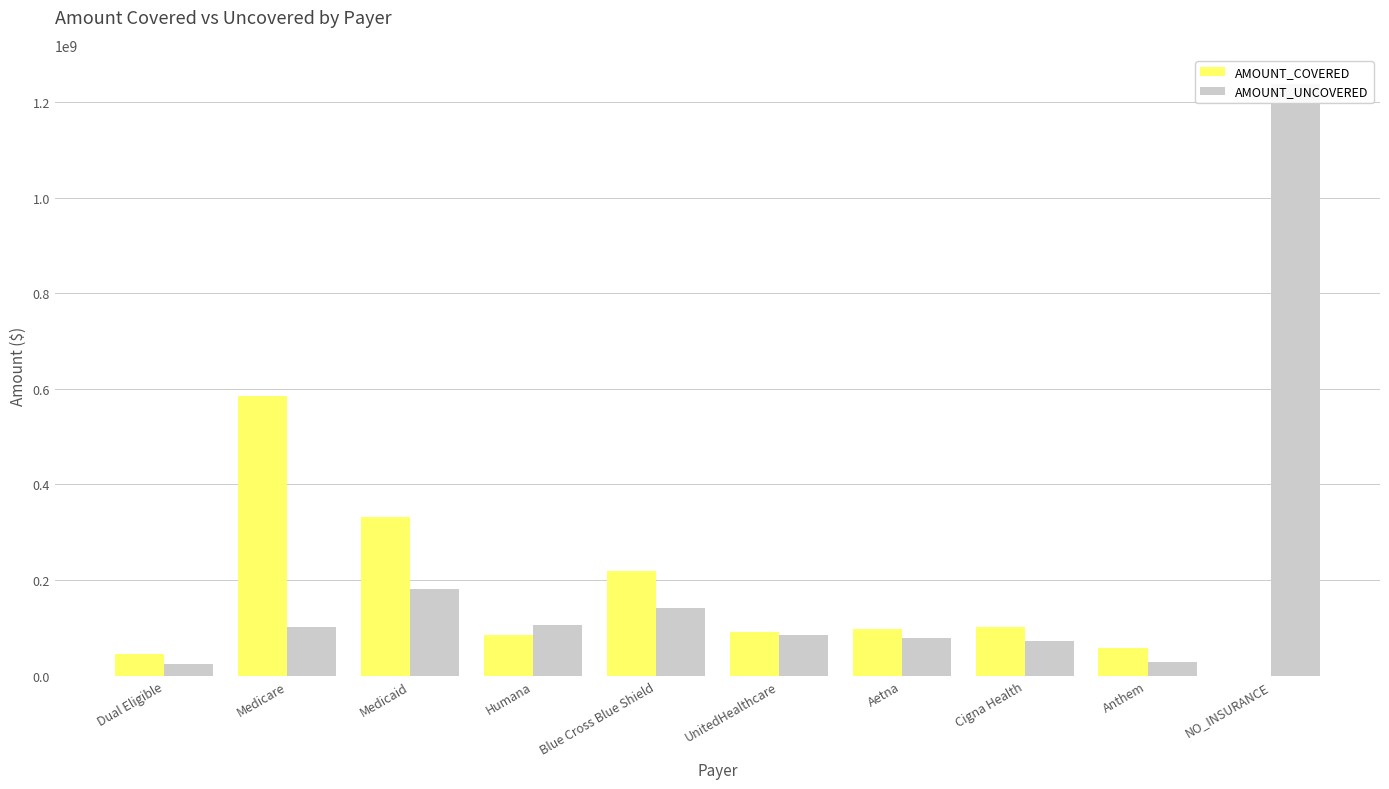

Rank the series at Blue Cross Blue Shield from highest to lowest value.

AMOUNT_COVERED, AMOUNT_UNCOVERED